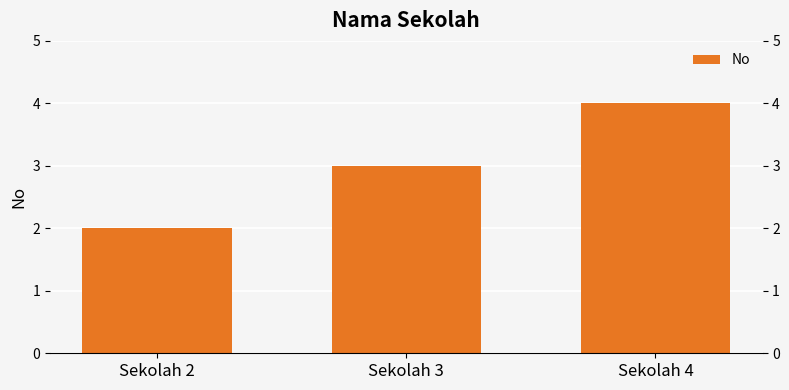

Rank the categories by value from lowest to highest.

Sekolah 2, Sekolah 3, Sekolah 4